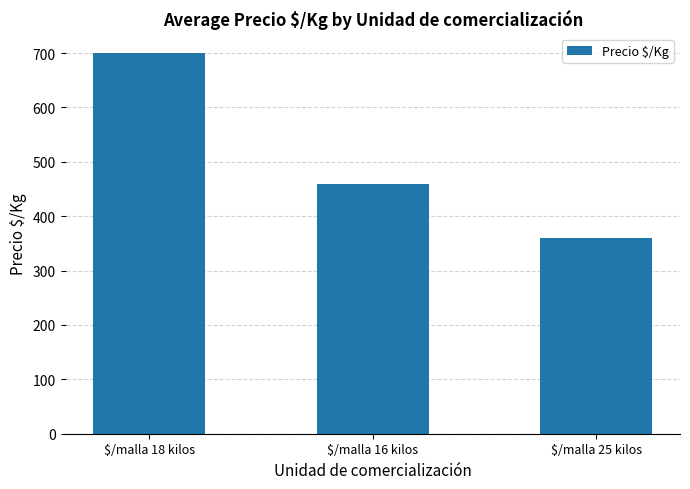

What is the label of the 3rd bar from the left?

$/malla 25 kilos